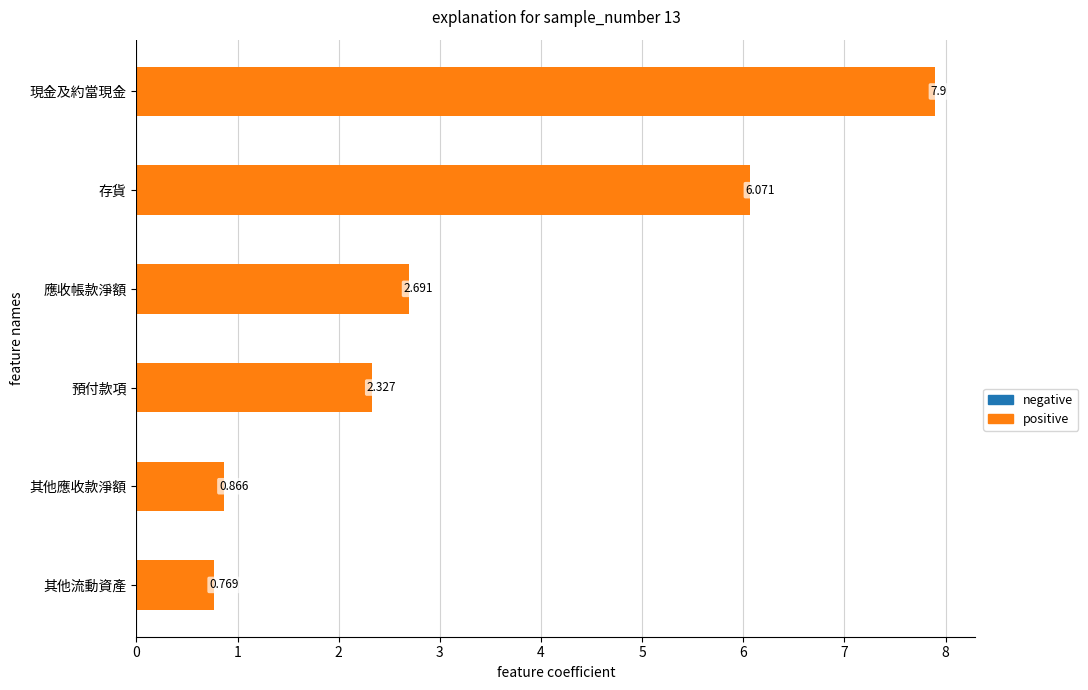

Which has a higher value, 預付款項 or 其他流動資產?

預付款項